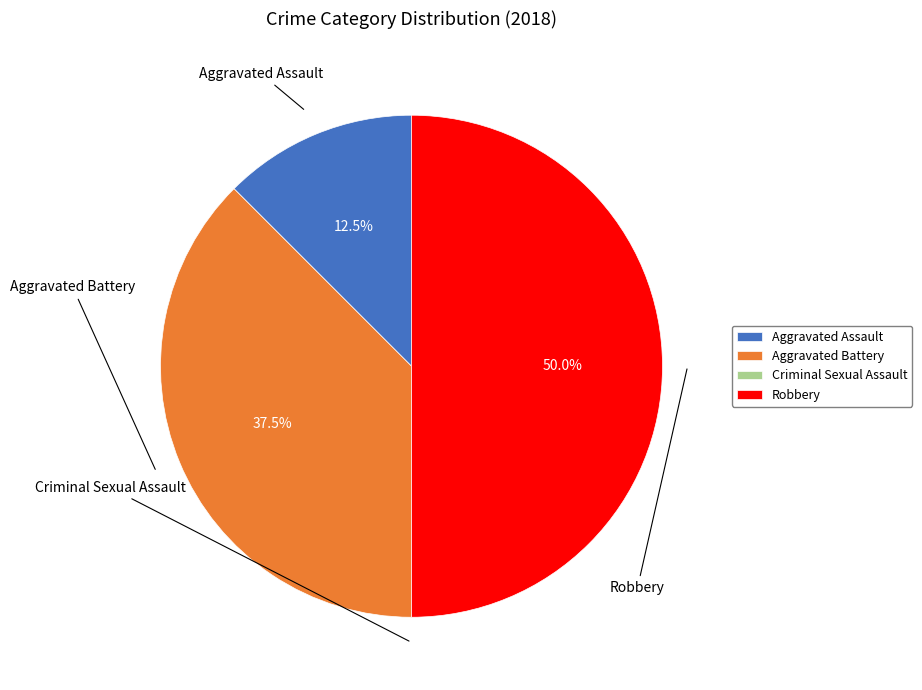

What is the largest slice in the pie chart?

Robbery